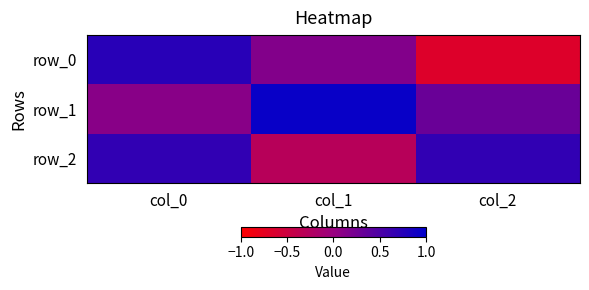

What is the greatest value displayed?

0.9